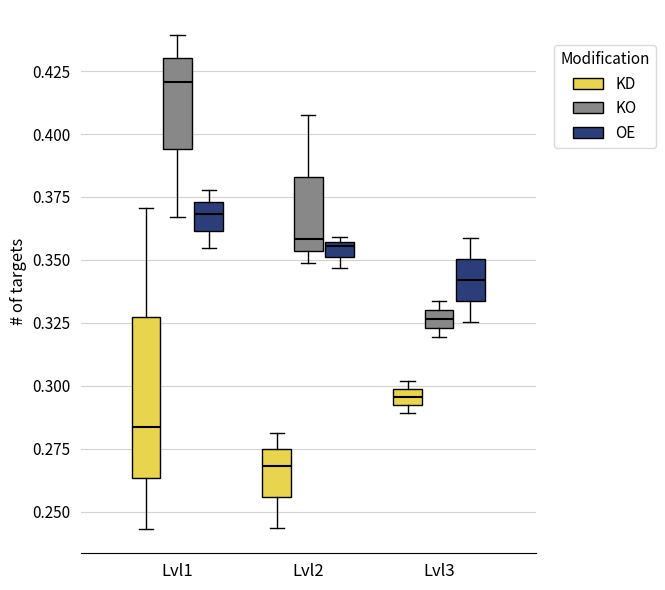

Where is the lower edge of the box for Lvl3 (OE) on the y-axis? The values are not printed on the chart, so give them approximately, as read against the axis.

0.335